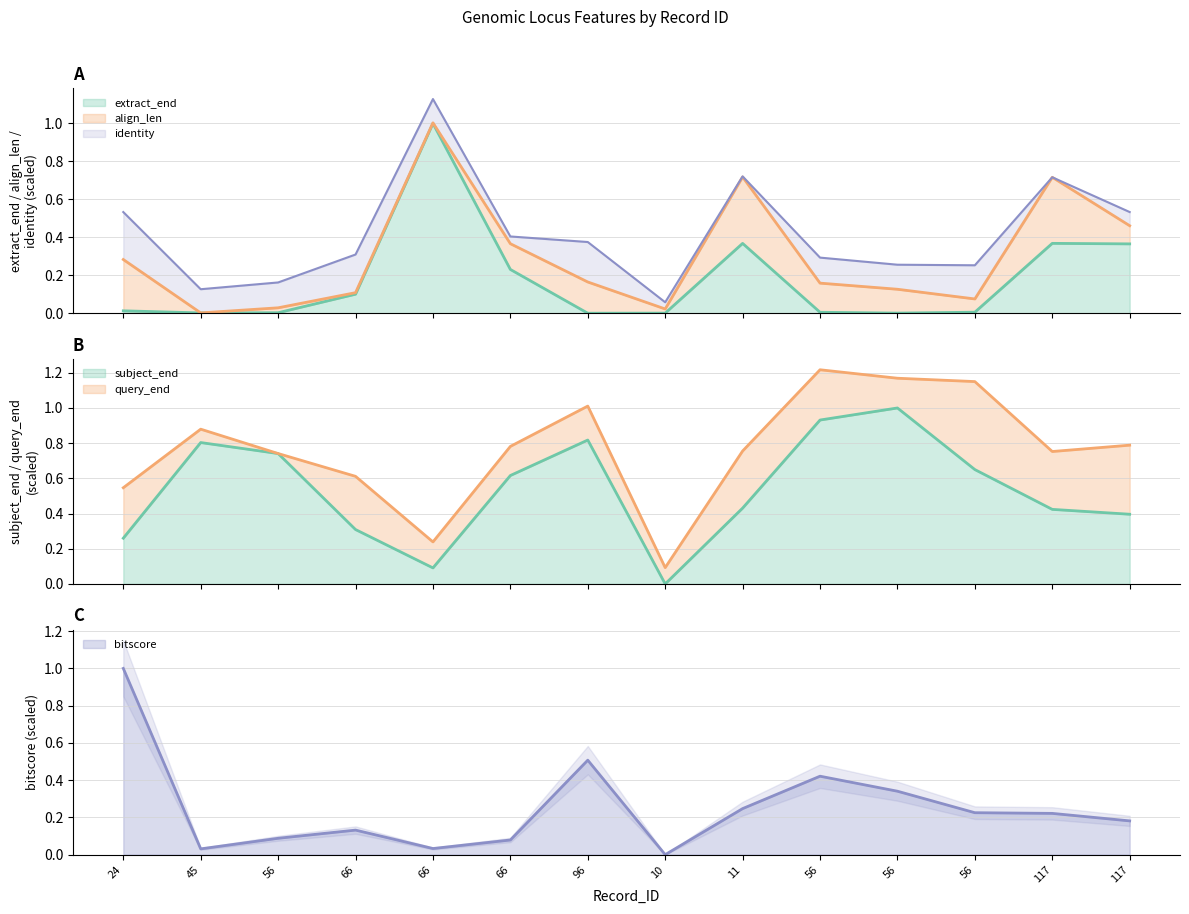

The value of extract_end at 56 is 0.0. True or false?

True